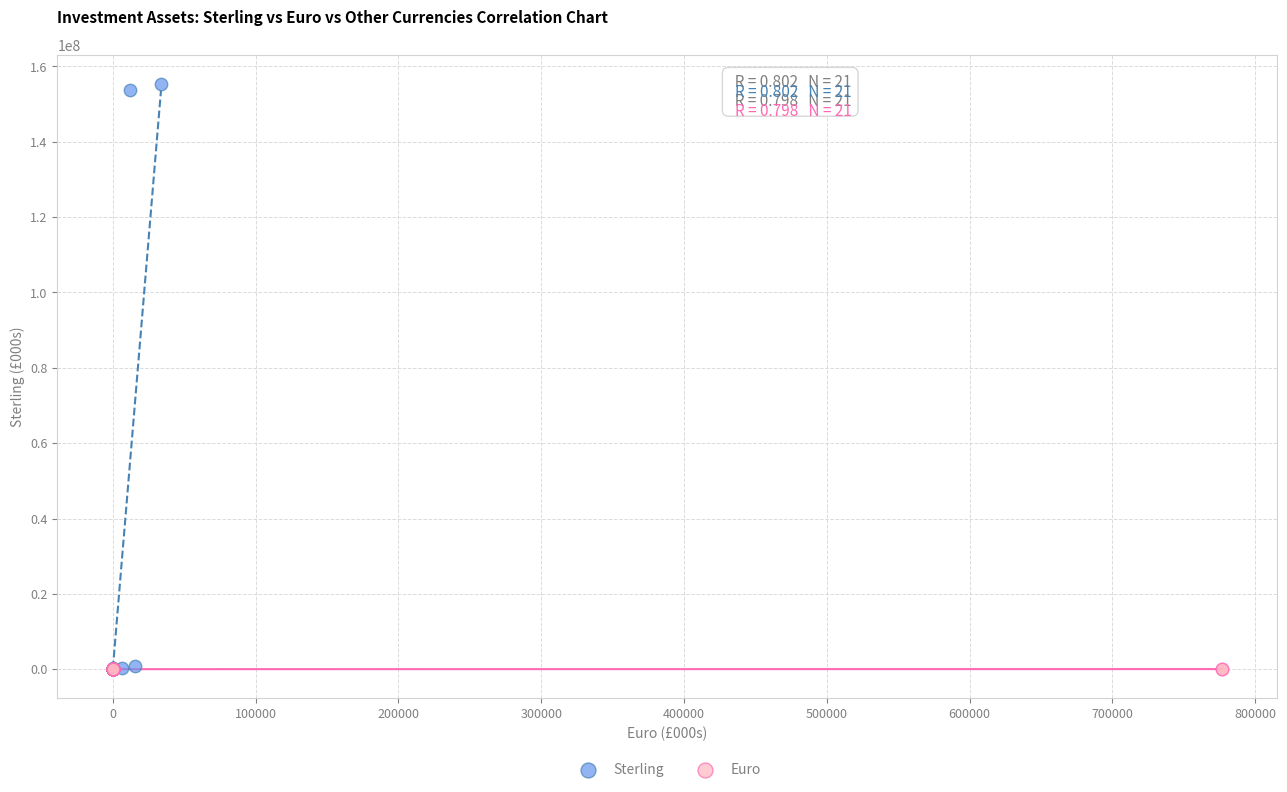

Which series has the largest Y range (max minus min)?

Sterling